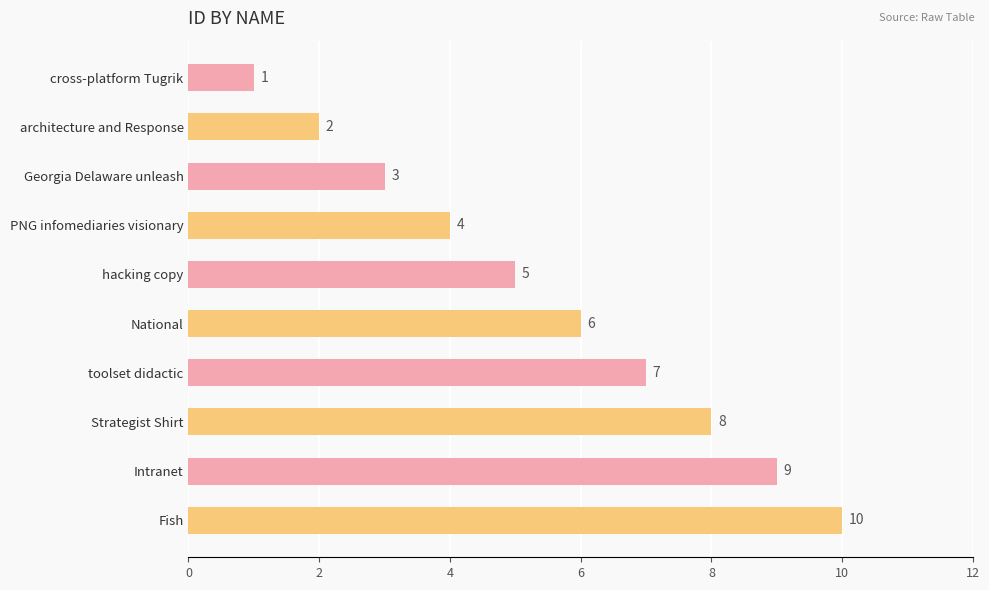

What position from the top is PNG infomediaries visionary?

4